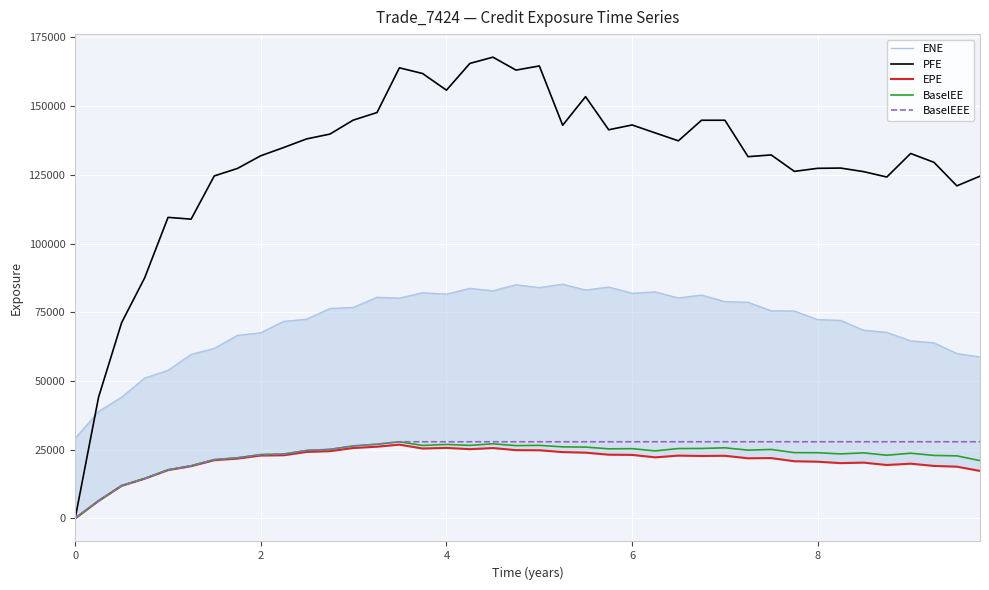

What is the maximum value for BaselEEE?

27887.1